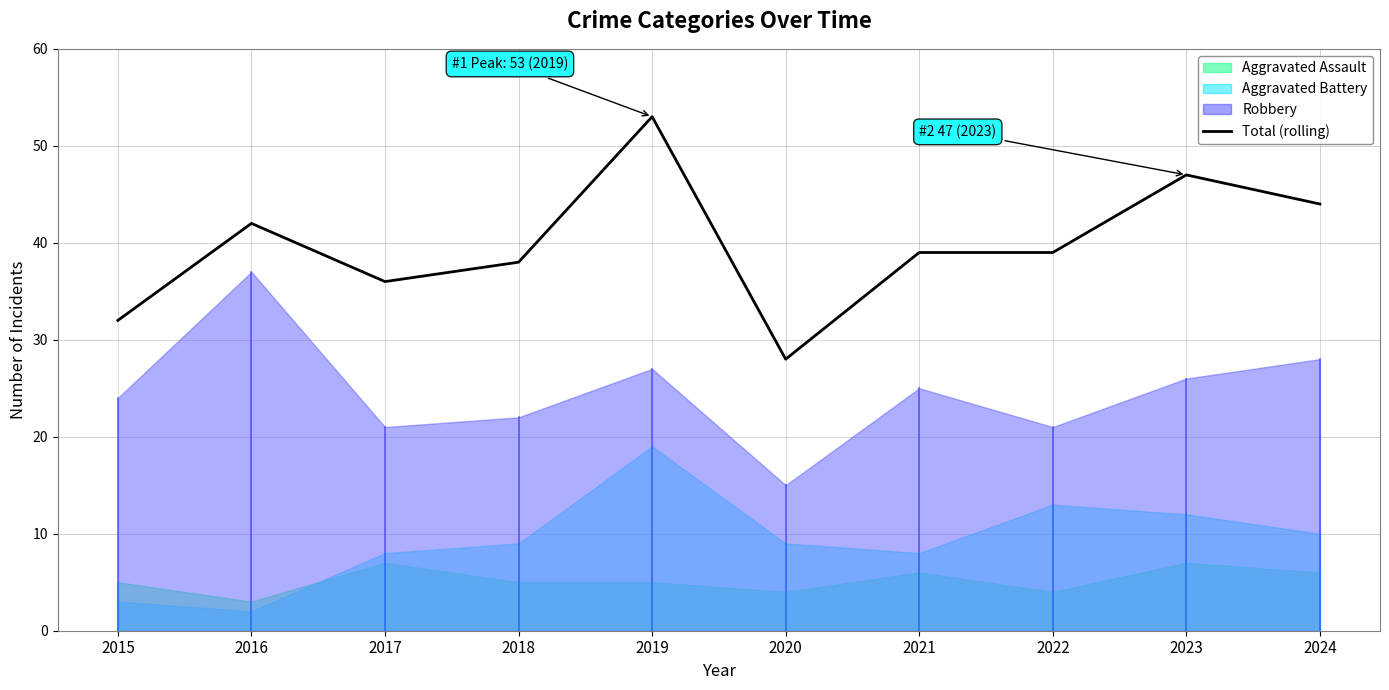

Reading left to right, list all the values displayed in this chart.

2015=32	2016=42	2017=36	2018=38	2019=53	2020=28	2021=39	2022=39	2023=47	2024=44